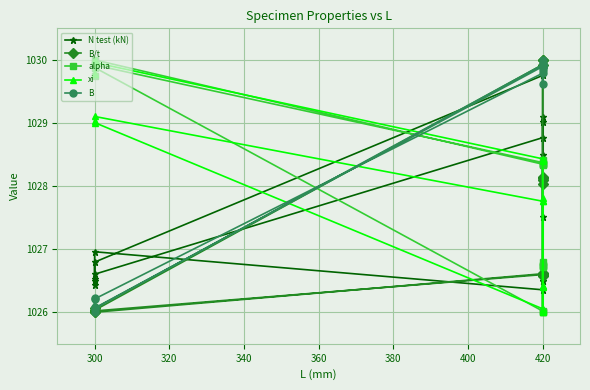

Is it true that B equals 662.5 at 300?

False